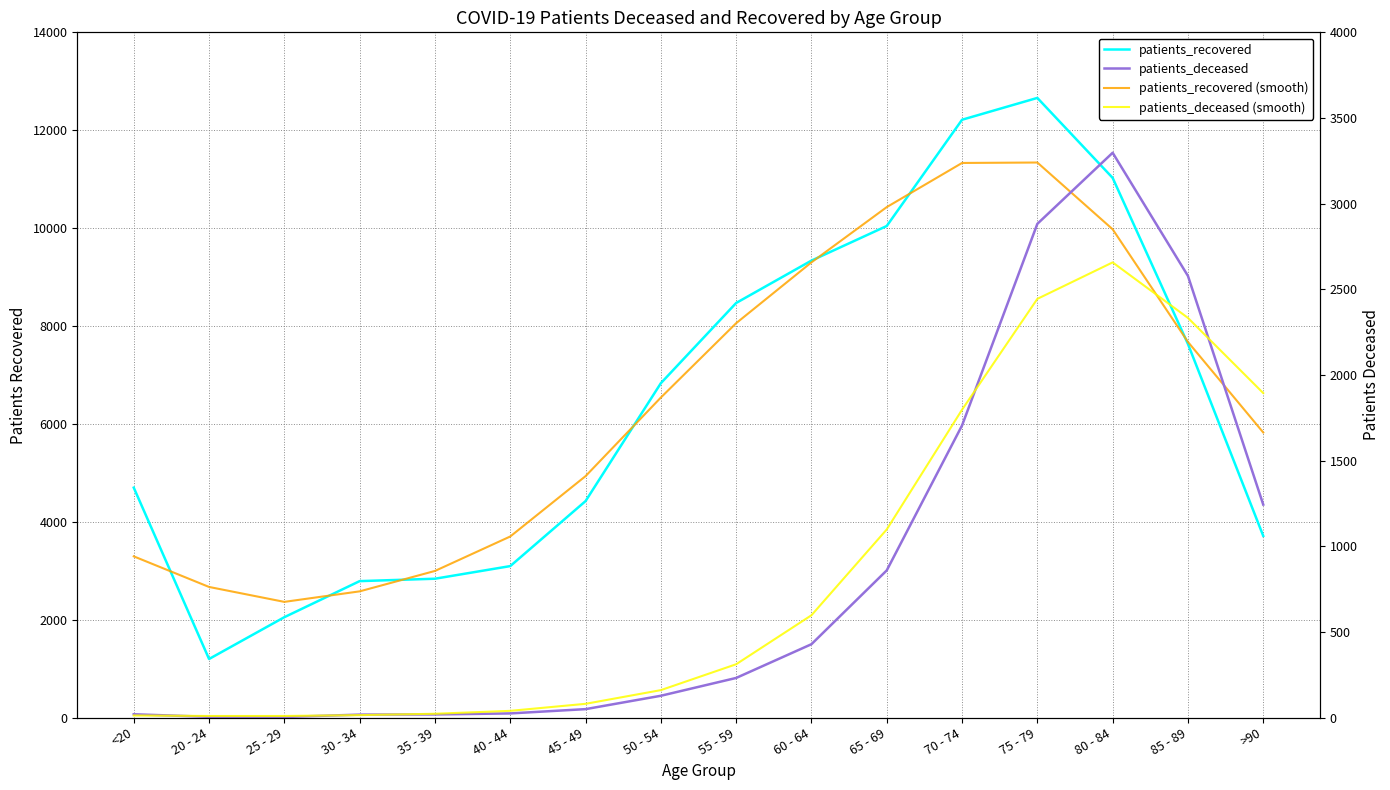

What is the smallest value displayed?

3